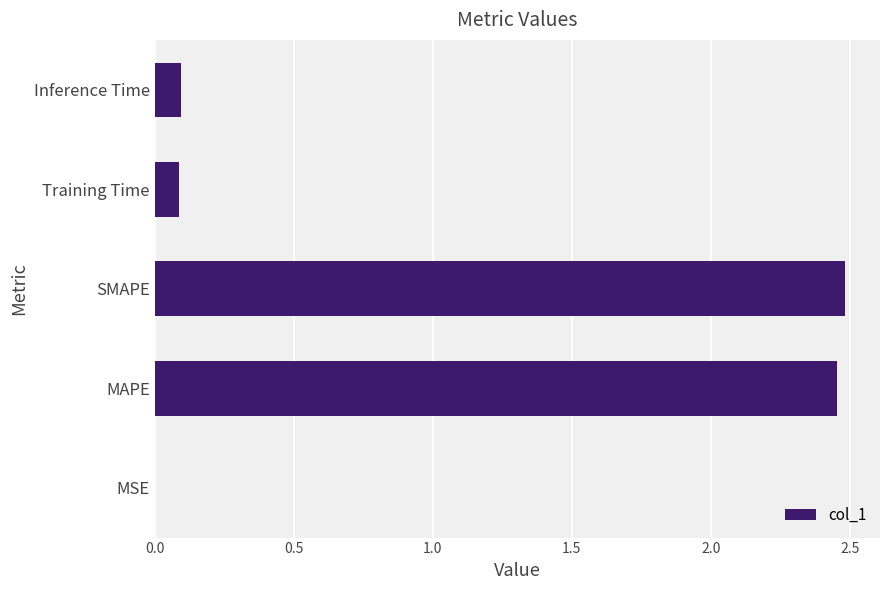

Between SMAPE and MSE, which is larger?

SMAPE